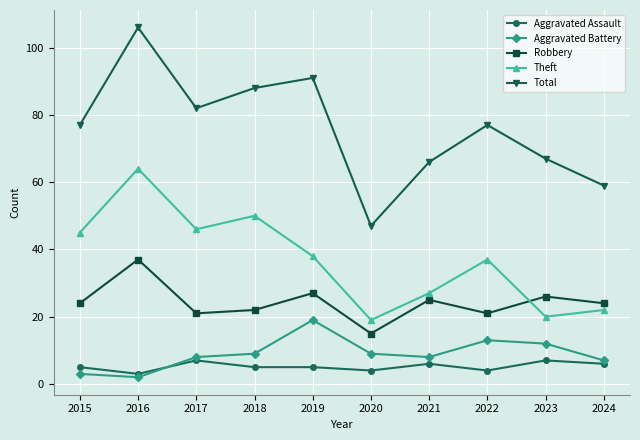

What is the spread (max minus min) of values at 2022?

73